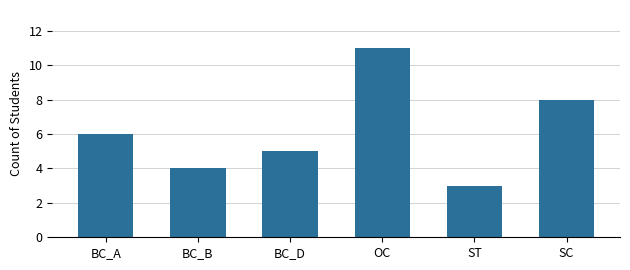

What is the label of the 3rd bar from the right?

OC